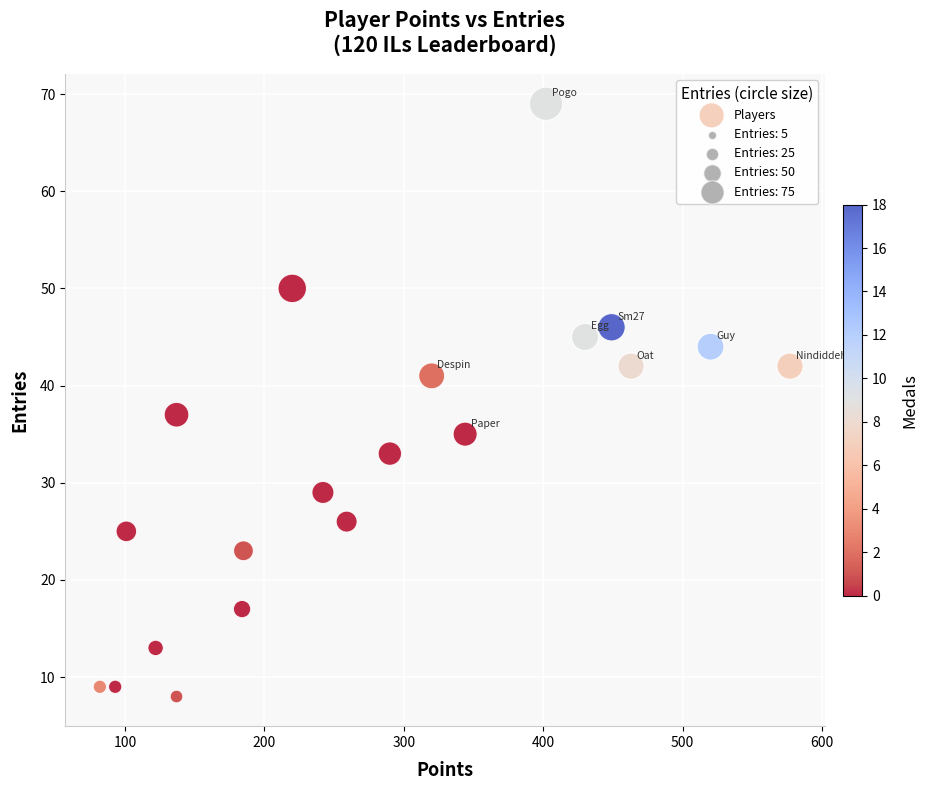

What is the range of Y values (max minus min)?

61